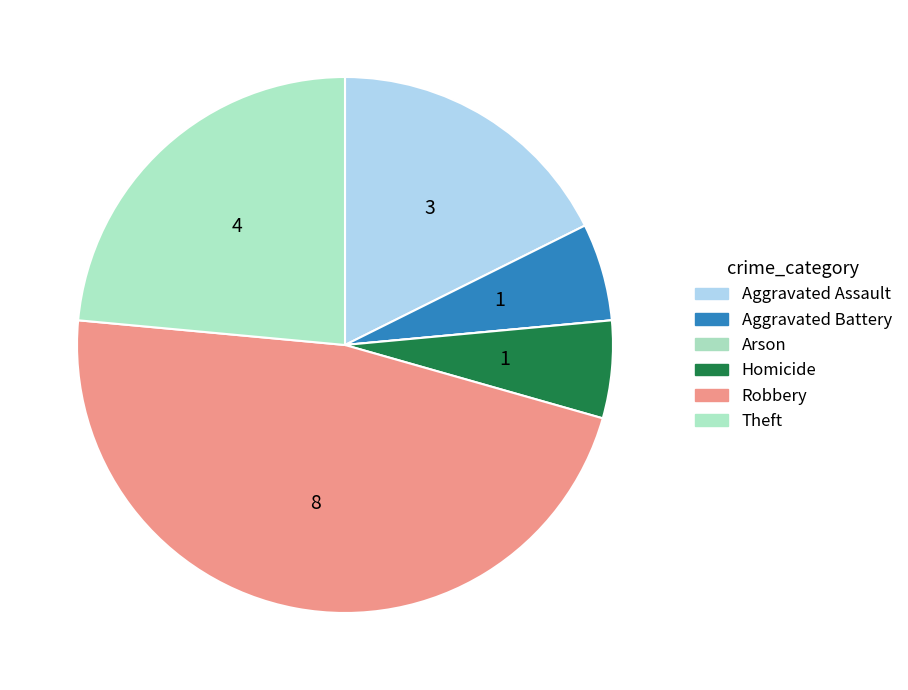

What is the change in value from Arson to Homicide?

+1